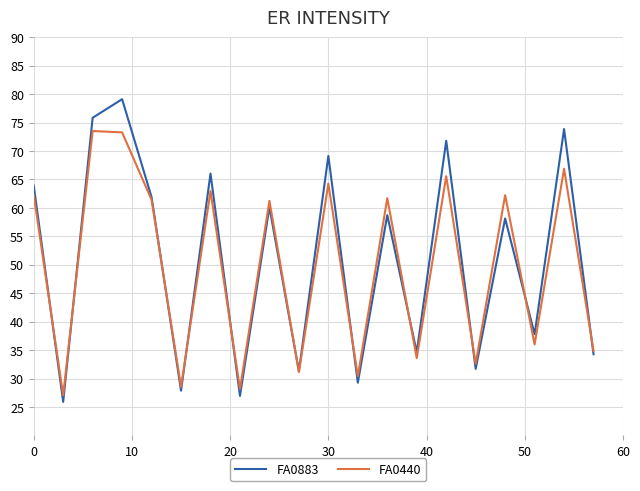

List the series in order of their peak value, lowest first.

FA0440, FA0883